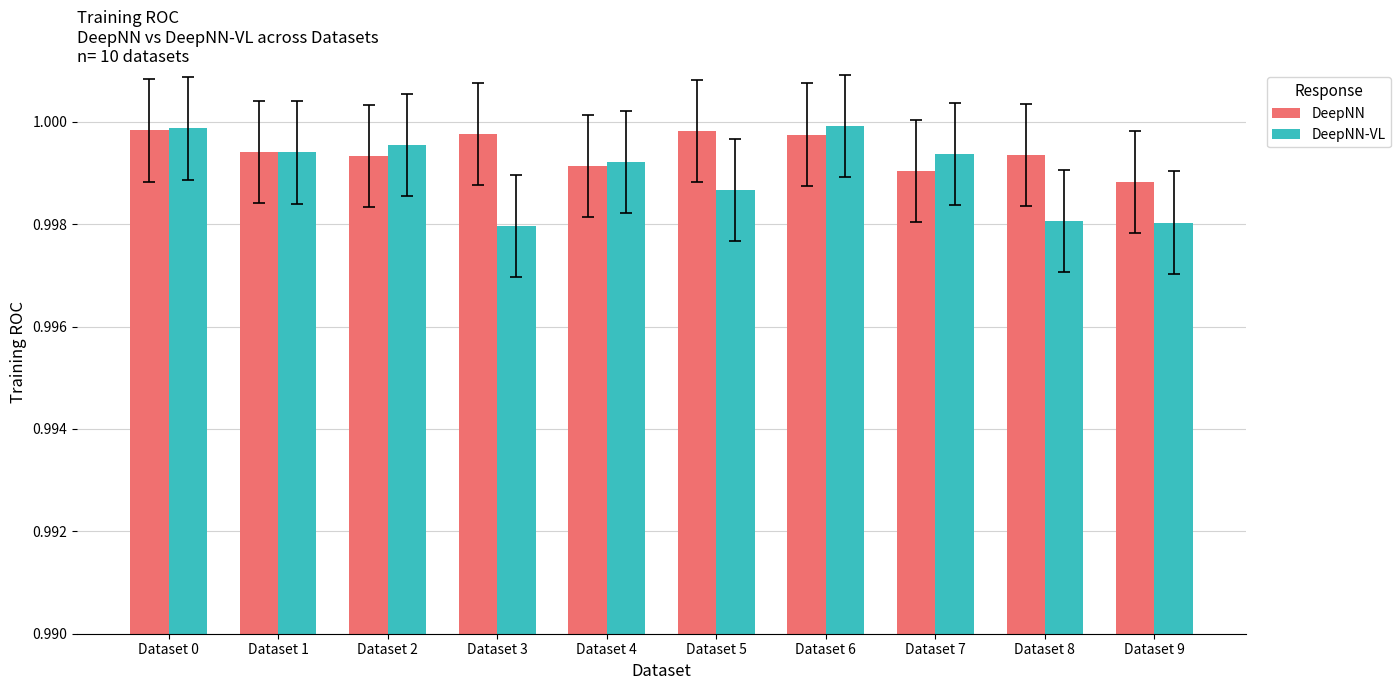

Which series has the largest total across all categories?

DeepNN